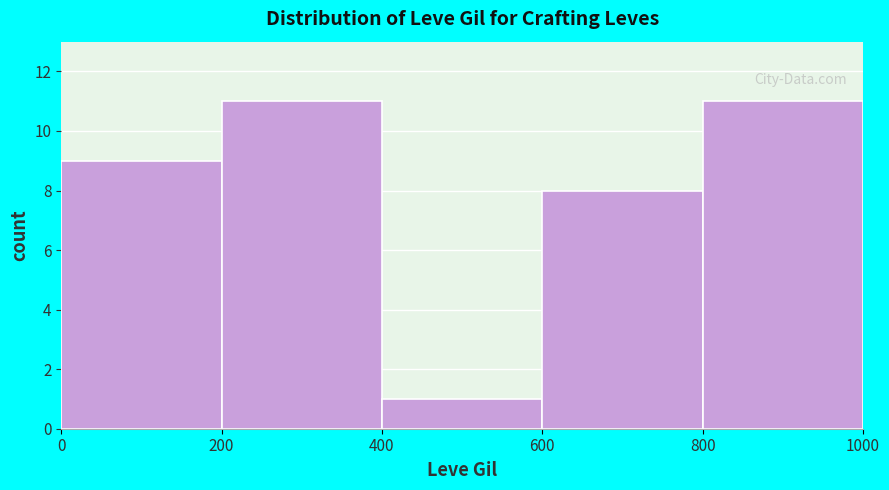

How tall is the bar that spans 400 to 600 on the x-axis? The values are not printed on the chart, so give them approximately, as read against the axis.

1